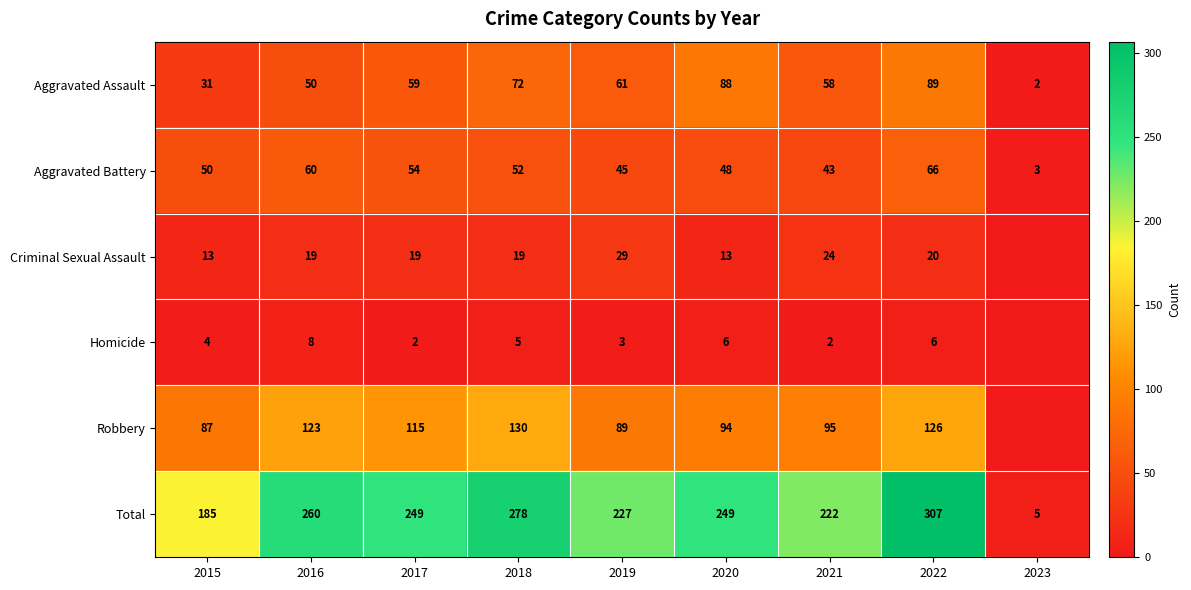

Where is Aggravated Battery nearest to the value 34?

2021